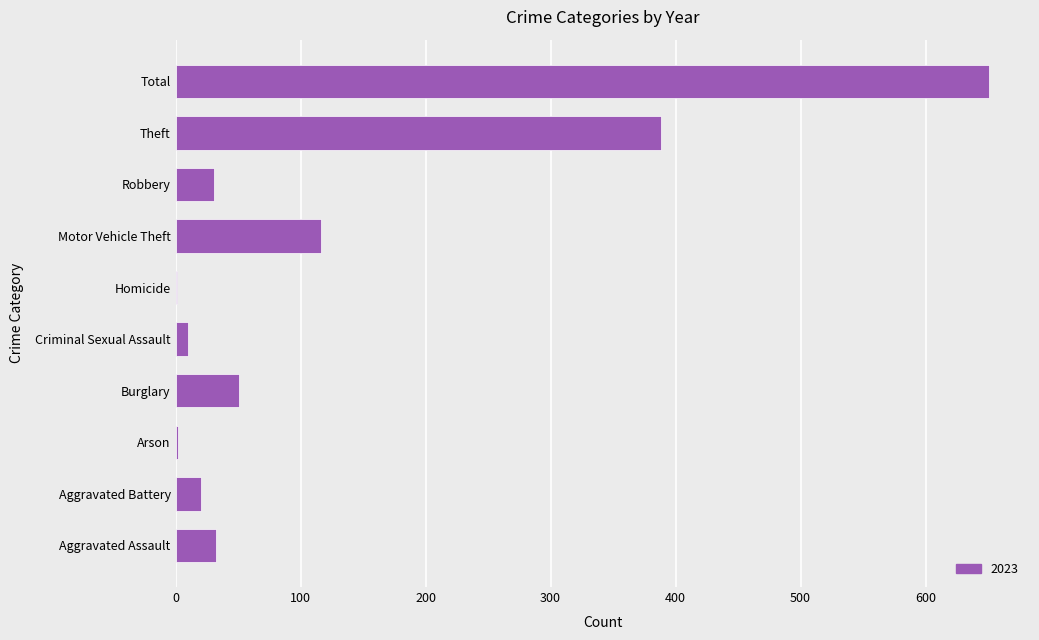

At which category does the chart reach its peak across all series?

Total